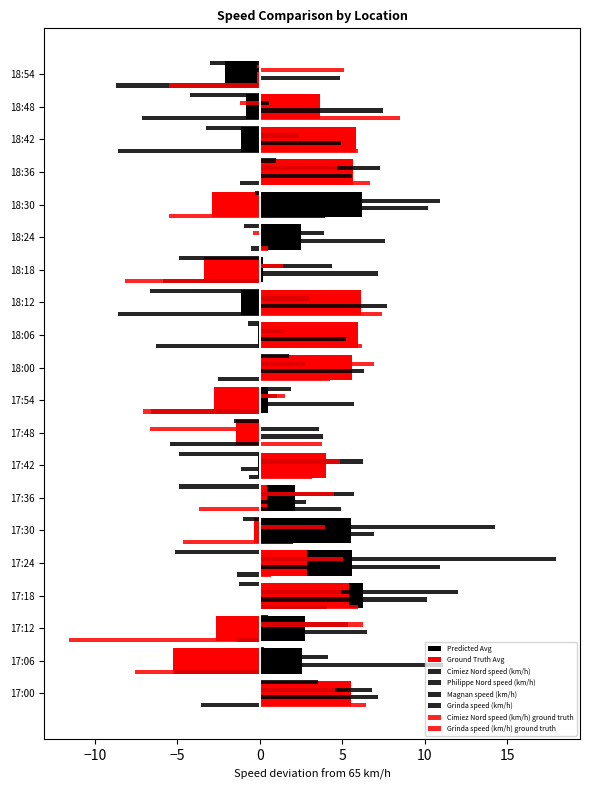

Is it true that Philippe Nord speed (km/h) equals 5.7 at 17:54?

True